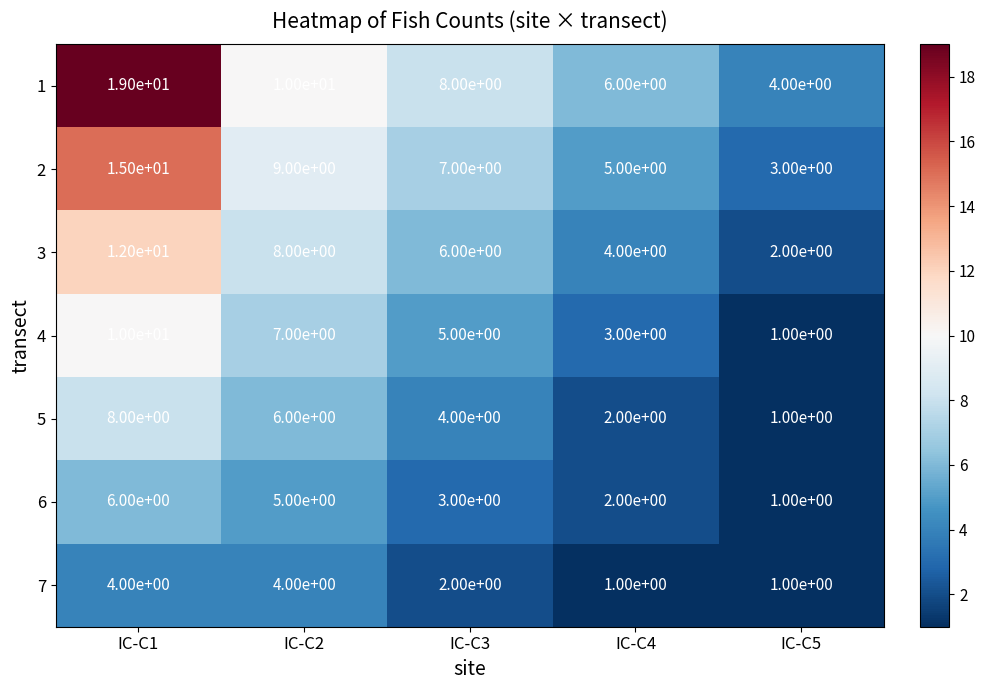

True or false: 5 has a value of 1 at IC-C4.

False